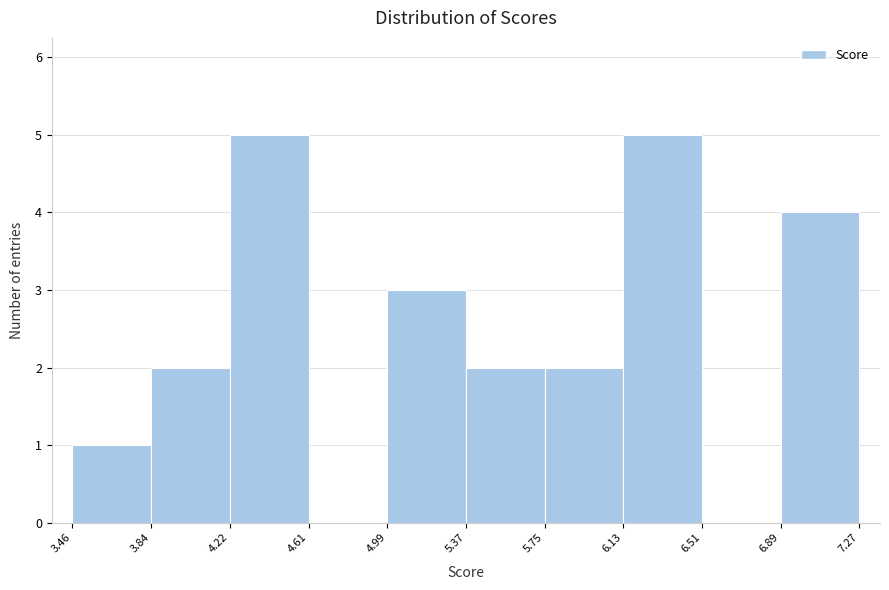

Reading left to right, list every bar in this chart as the range it spans on the x-axis followed by its height. The values are not printed on the chart, so give them approximately, as read against the axis.

3.46 to 3.84: 1
3.84 to 4.22: 2
4.22 to 4.61: 5
4.61 to 4.99: 0
4.99 to 5.37: 3
5.37 to 5.75: 2
5.75 to 6.13: 2
6.13 to 6.51: 5
6.51 to 6.89: 0
6.89 to 7.27: 4